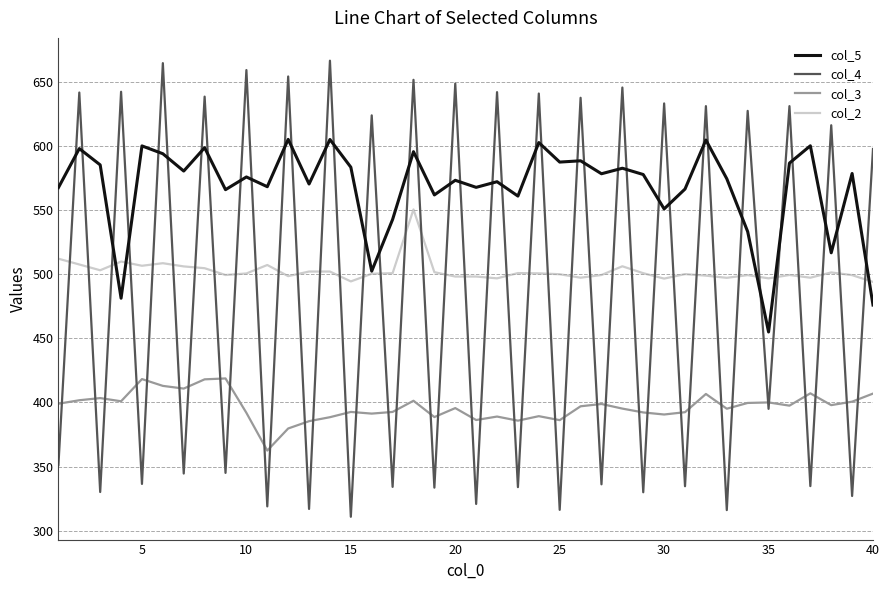

How many lines are shown in the chart?

4